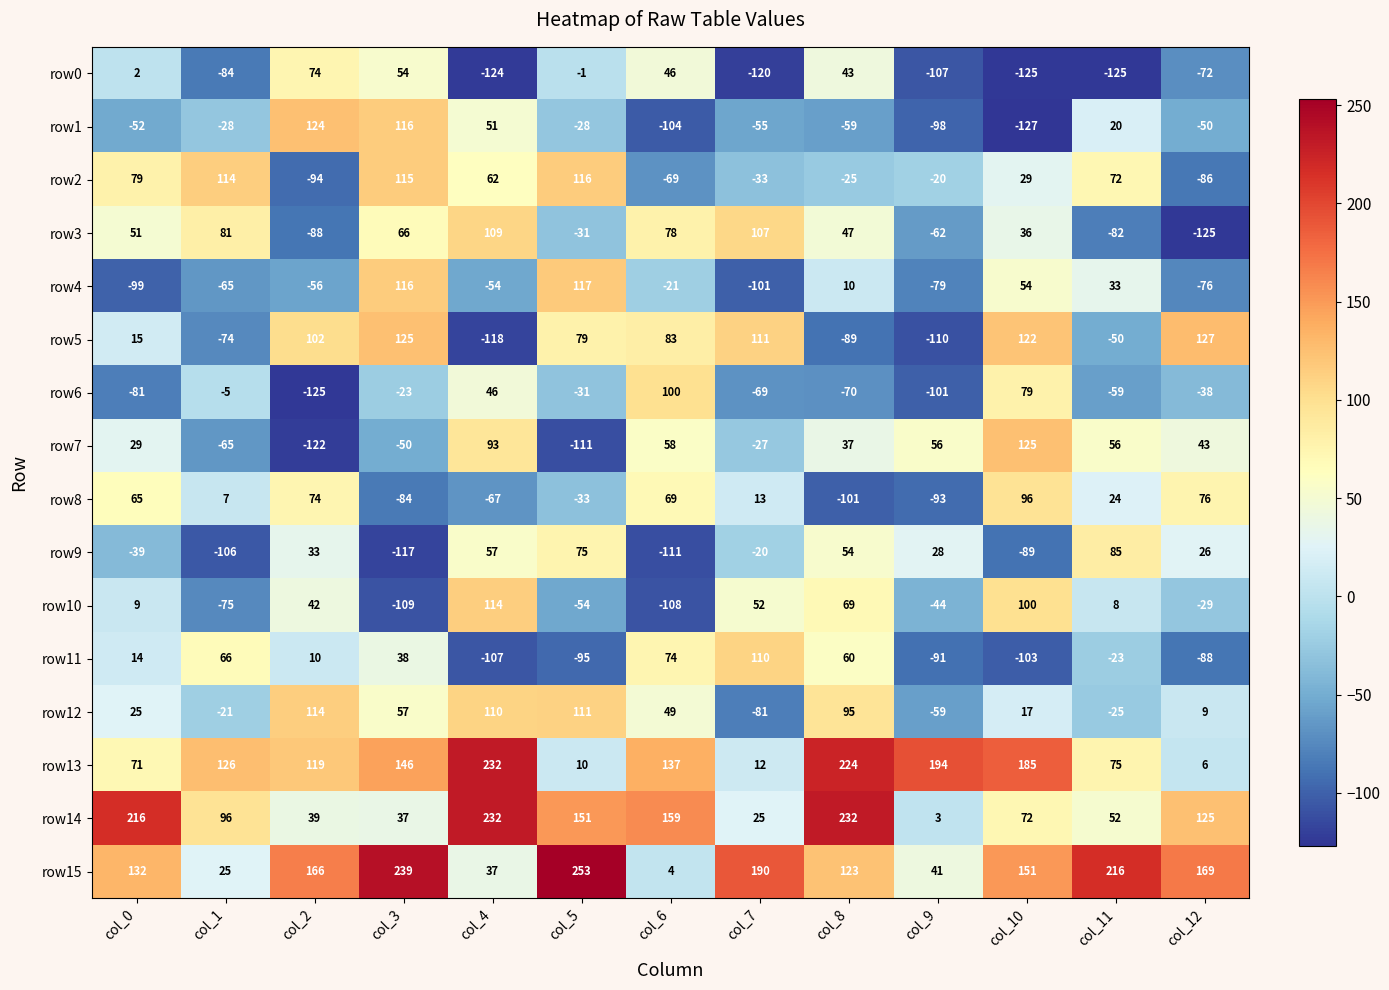

Where does the row14 series first go above 96?

col_0